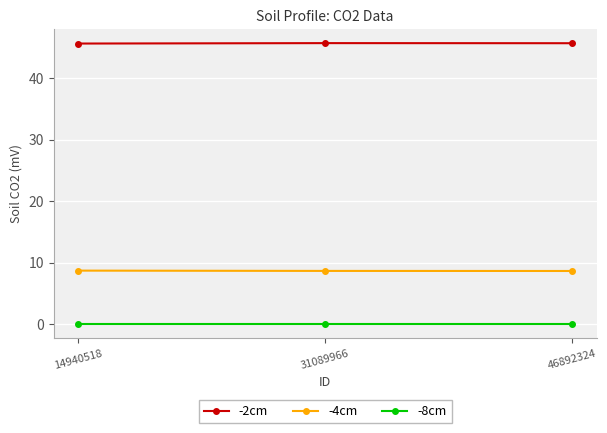

Rank the series by their maximum value, from highest to lowest.

-2cm, -4cm, -8cm